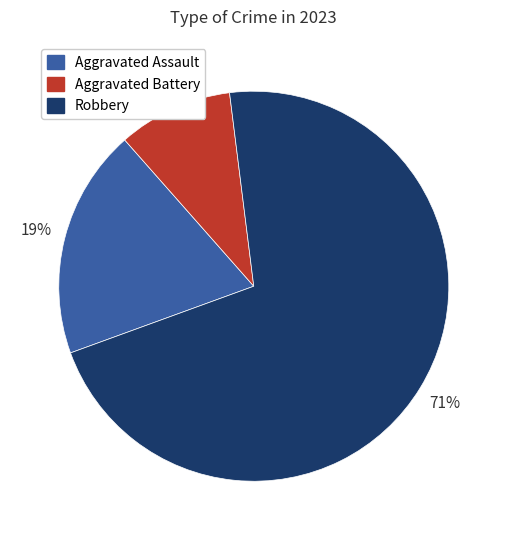

To the nearest percent, what is the average slice percentage?

33%